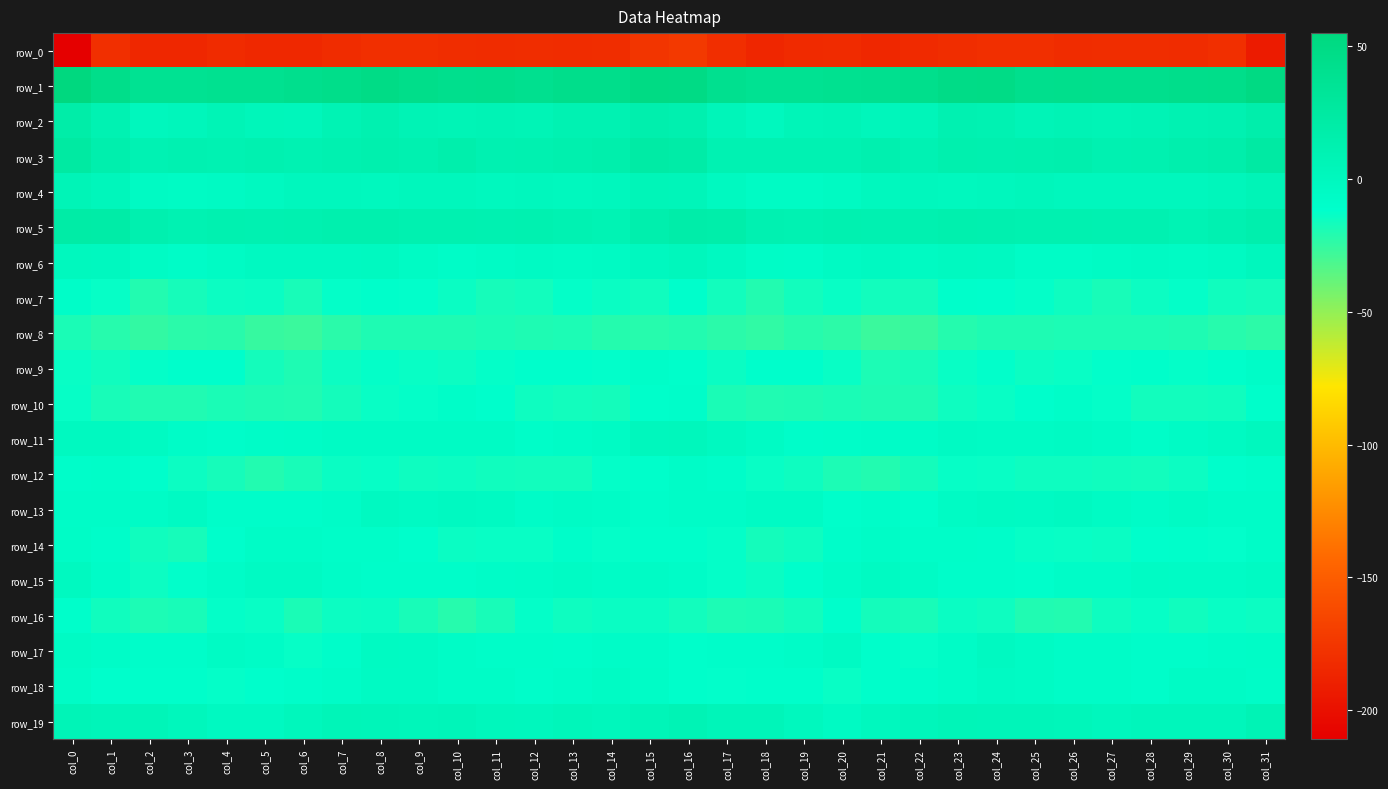

At which category is the sum across all series the highest?

col_16